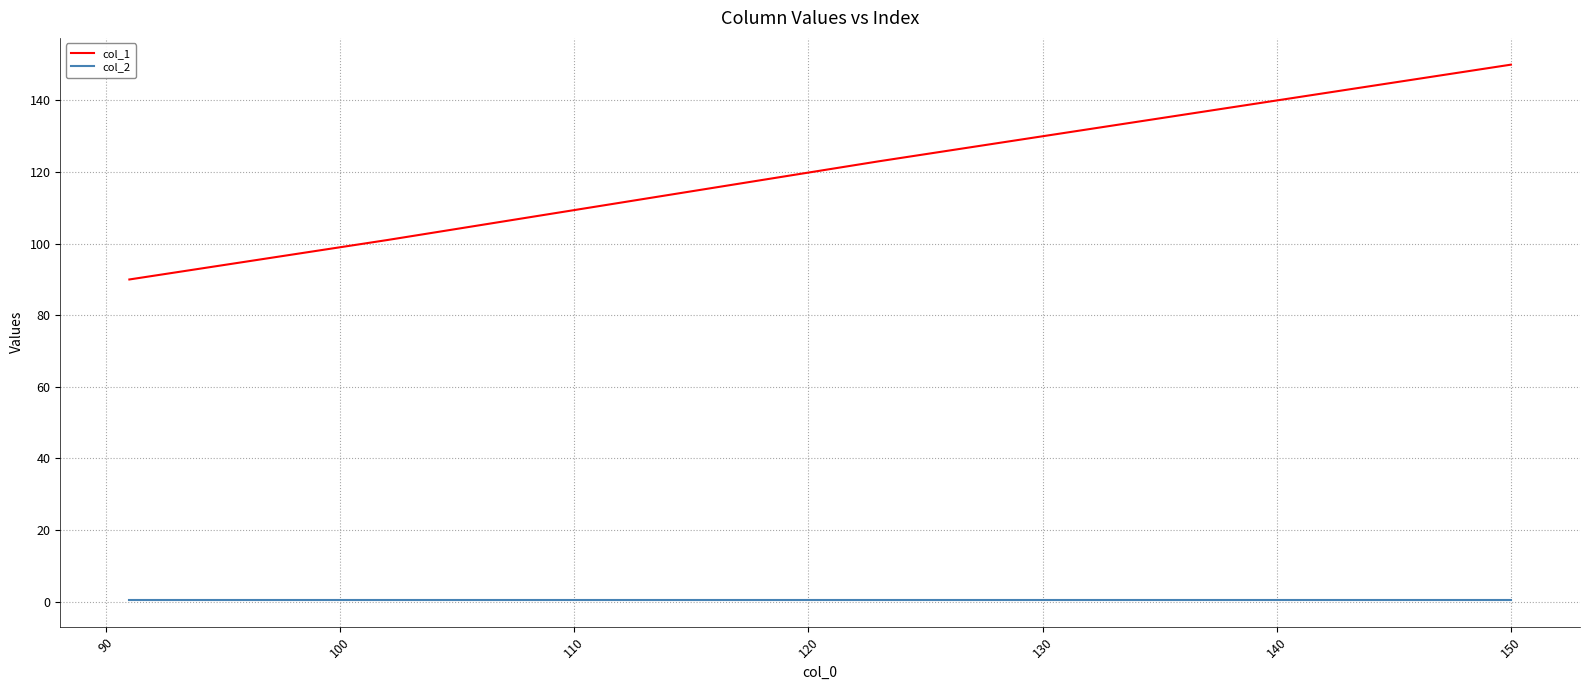

What is the minimum value for col_2?

0.5